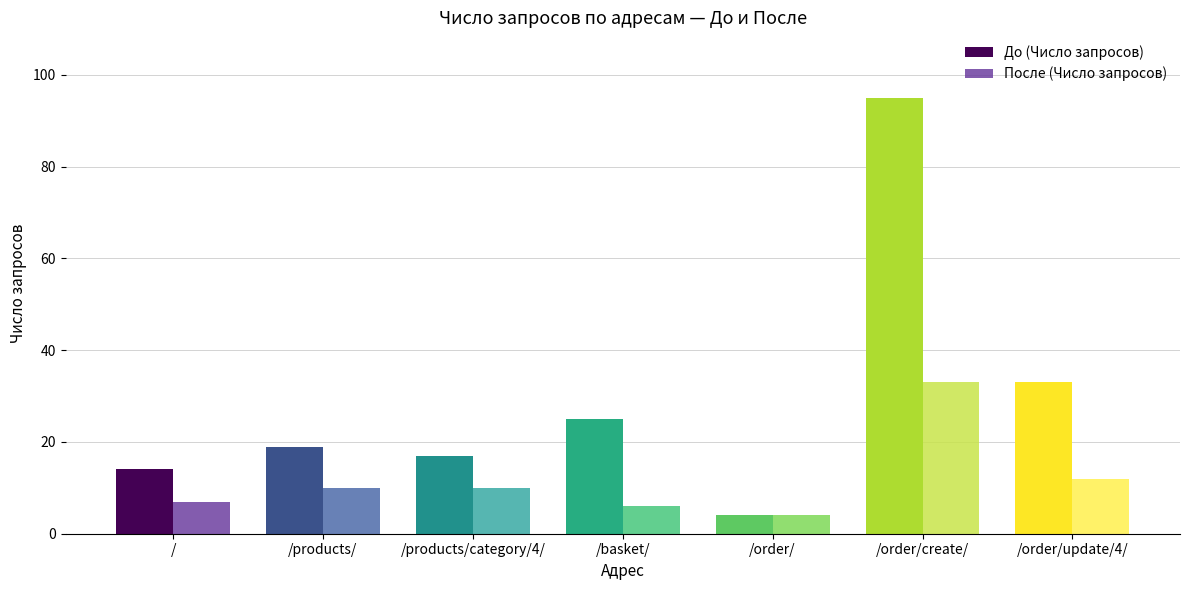

What is the label of the 1st bar from the right?

/order/update/4/